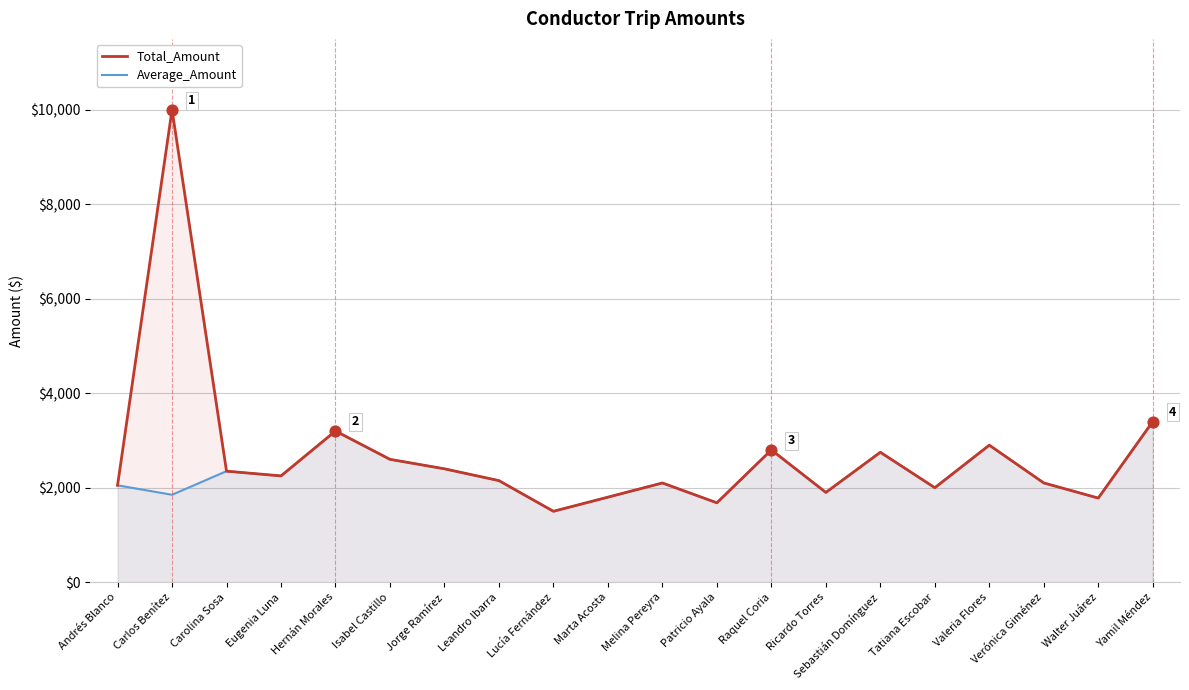

Which series reaches the maximum Y coordinate?

Total_Amount